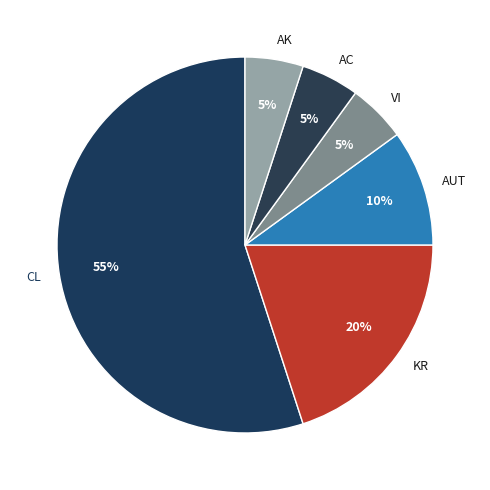

Is it true that AK is 1% of the pie?

False